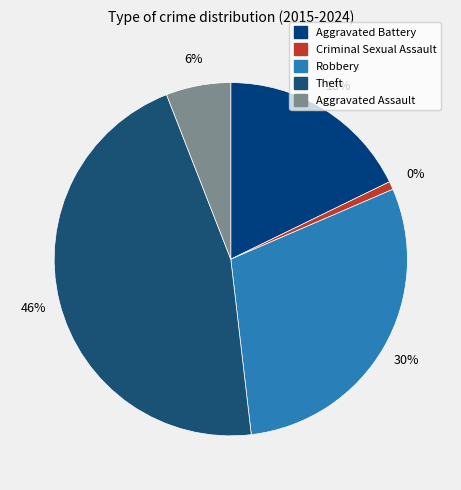

What percentage is the Criminal Sexual Assault slice, to the nearest percent?

1%